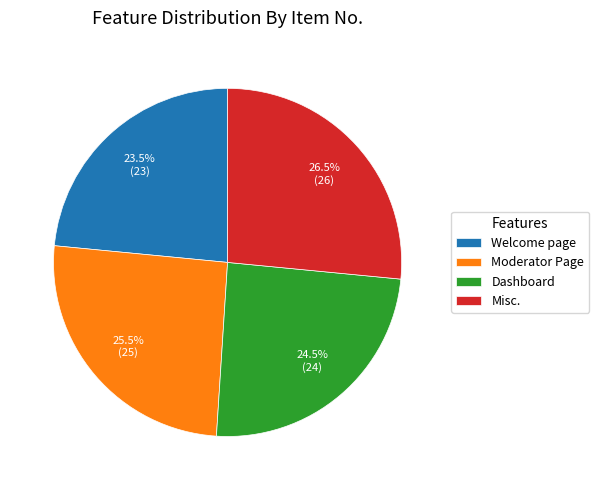

Does any single category account for the majority?

No